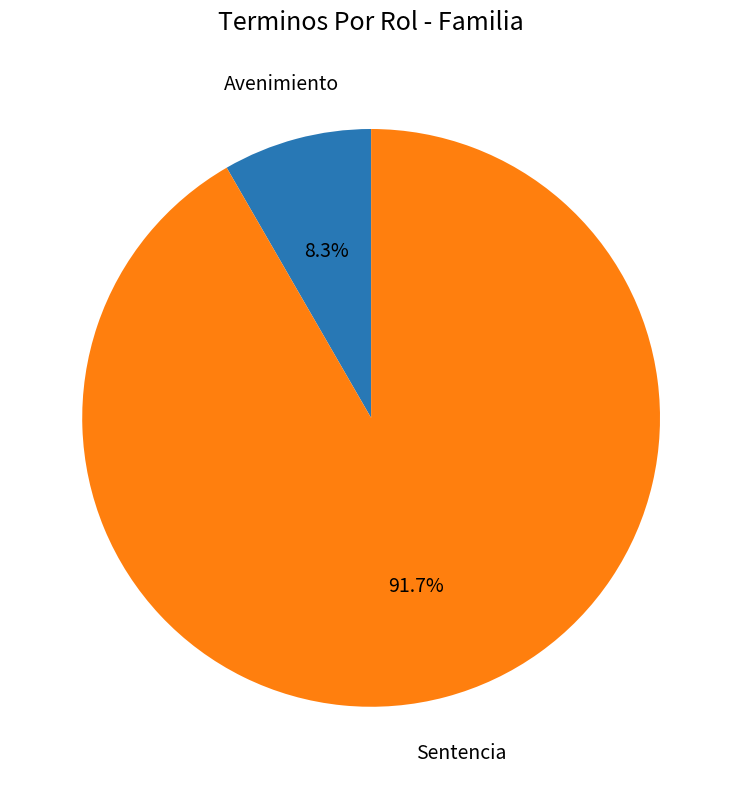

Is there any slice that represents more than half of the pie?

Yes